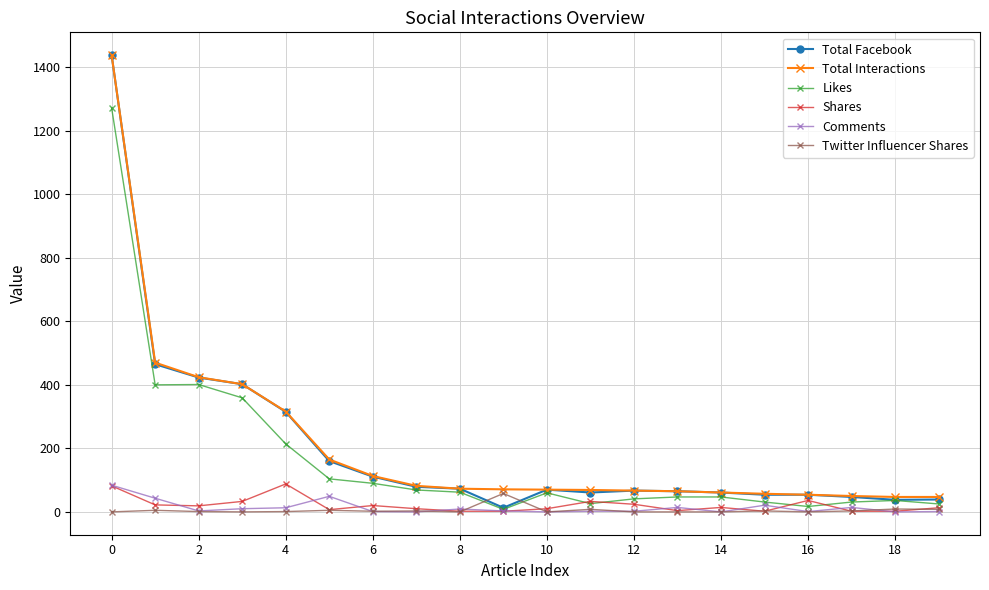

What is the difference between the maximum and second lowest values in the Twitter Influencer Shares series?

58